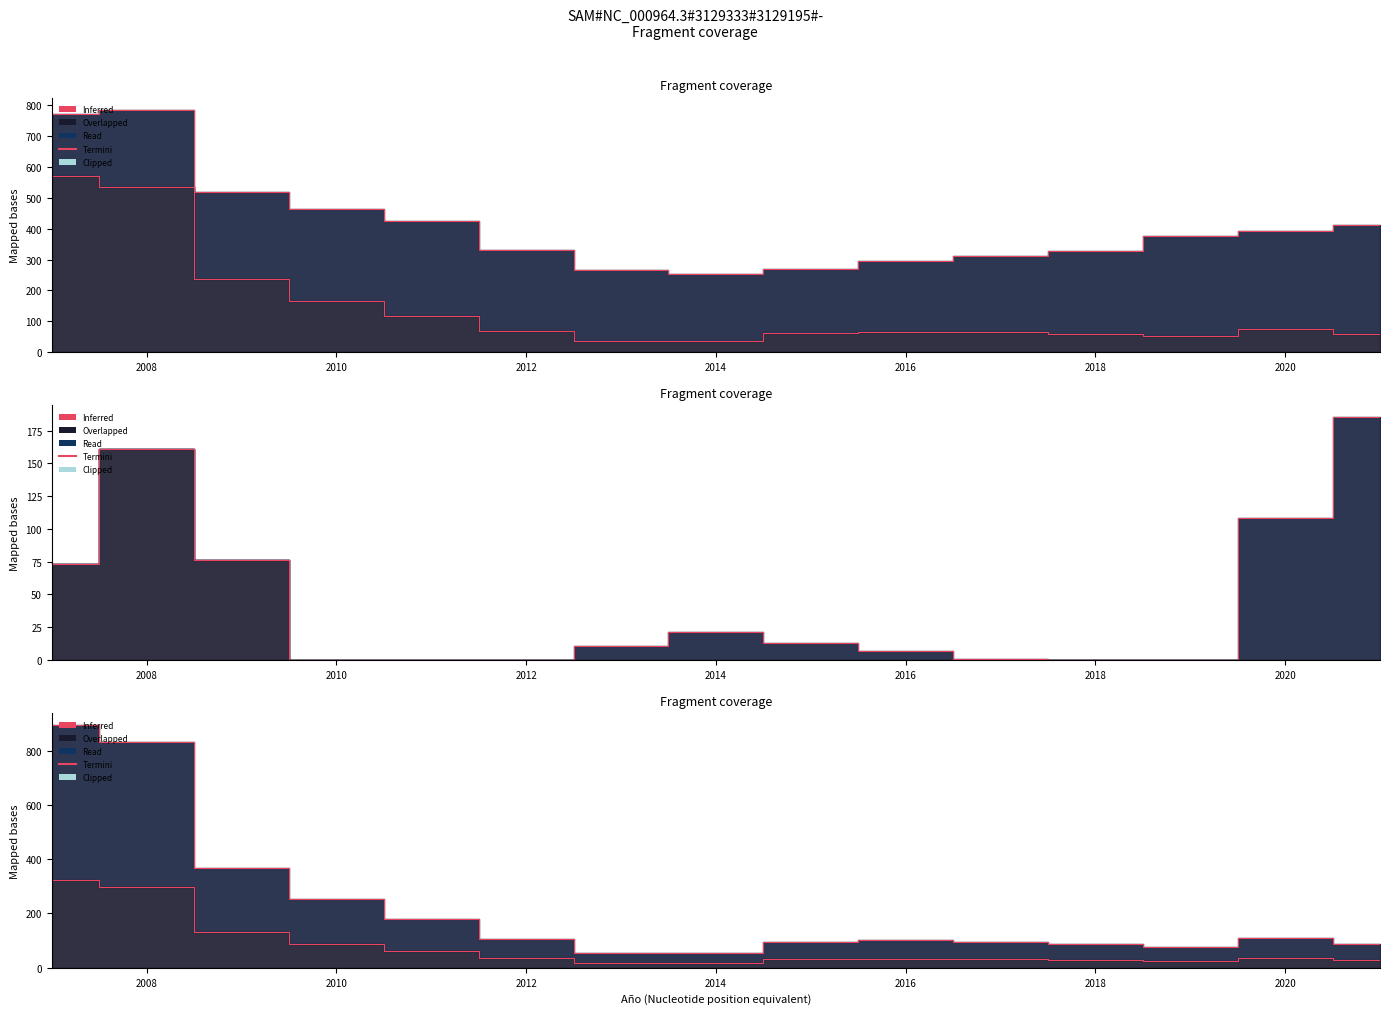

Count the number of data series in this chart.

3